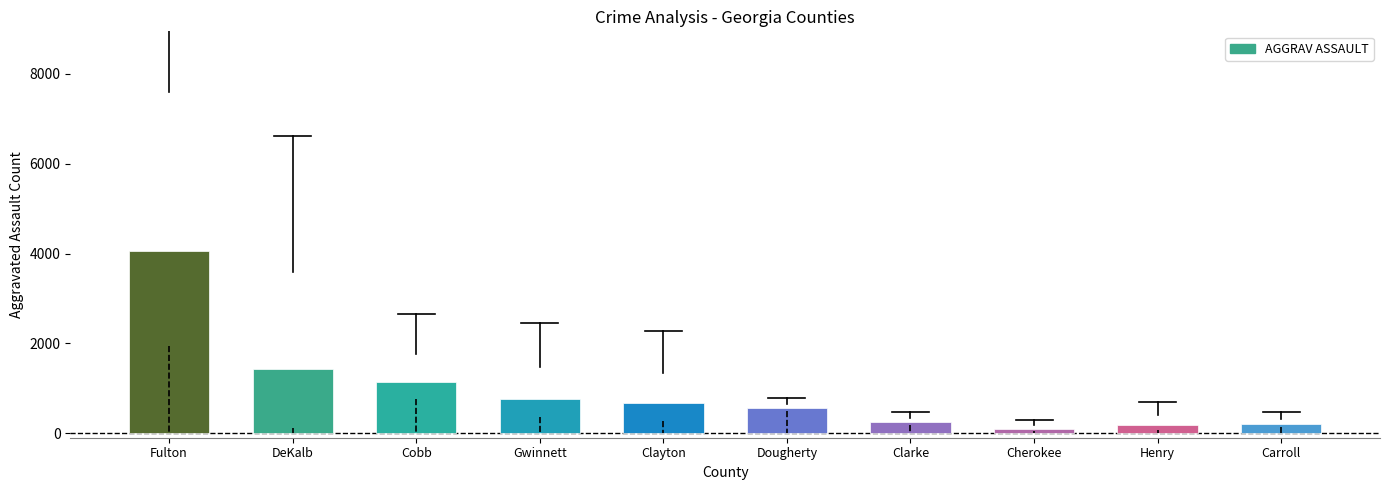

At which label is the value closest to 2083?

DeKalb